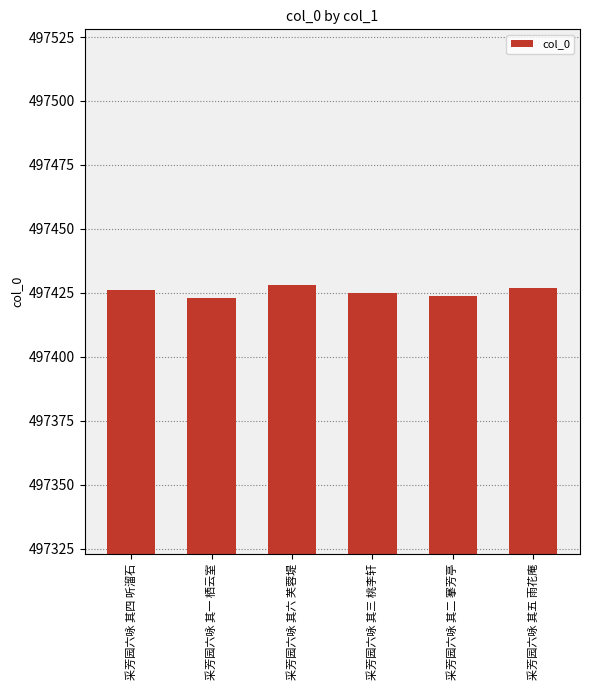

What position from the left is 采芳园六咏 其五 雨花庵?

6